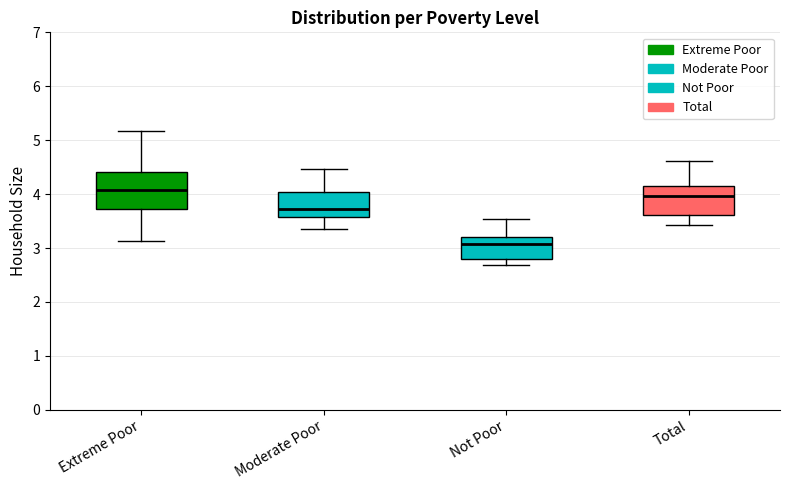

Reading left to right, transcribe this box plot: for each box, give where its median line is, the range the box spans, and where its two whiskers end, as read against the y-axis. The values are not printed on the chart, so give them approximately, as read against the axis.

Extreme Poor: median 4.1, box 3.7 to 4.4, whiskers 3.1 to 5.2
Moderate Poor: median 3.7, box 3.6 to 4.0, whiskers 3.4 to 4.5
Not Poor: median 3.1, box 2.8 to 3.2, whiskers 2.7 to 3.5
Total: median 4.0, box 3.6 to 4.2, whiskers 3.4 to 4.6